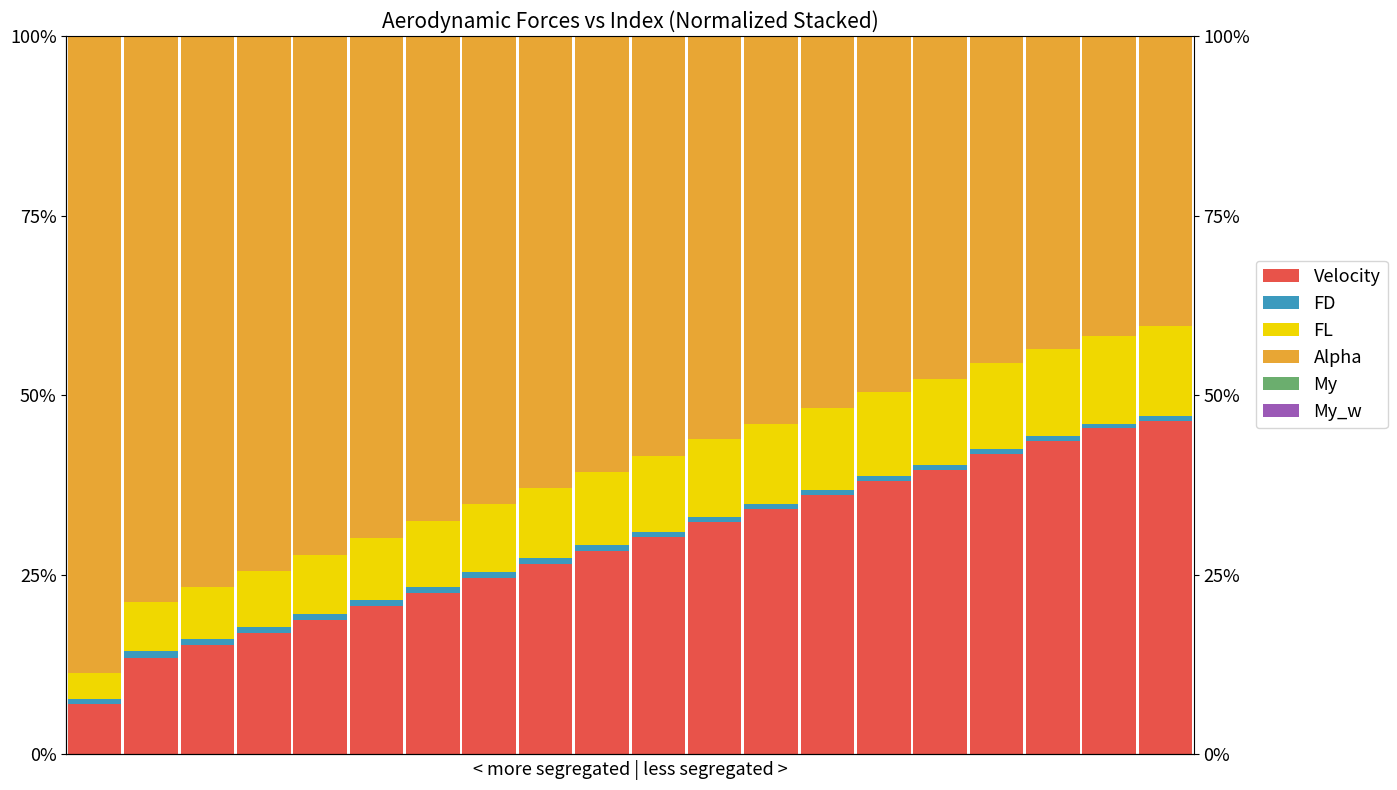

The value of FL at 19 is 17.0. True or false?

False